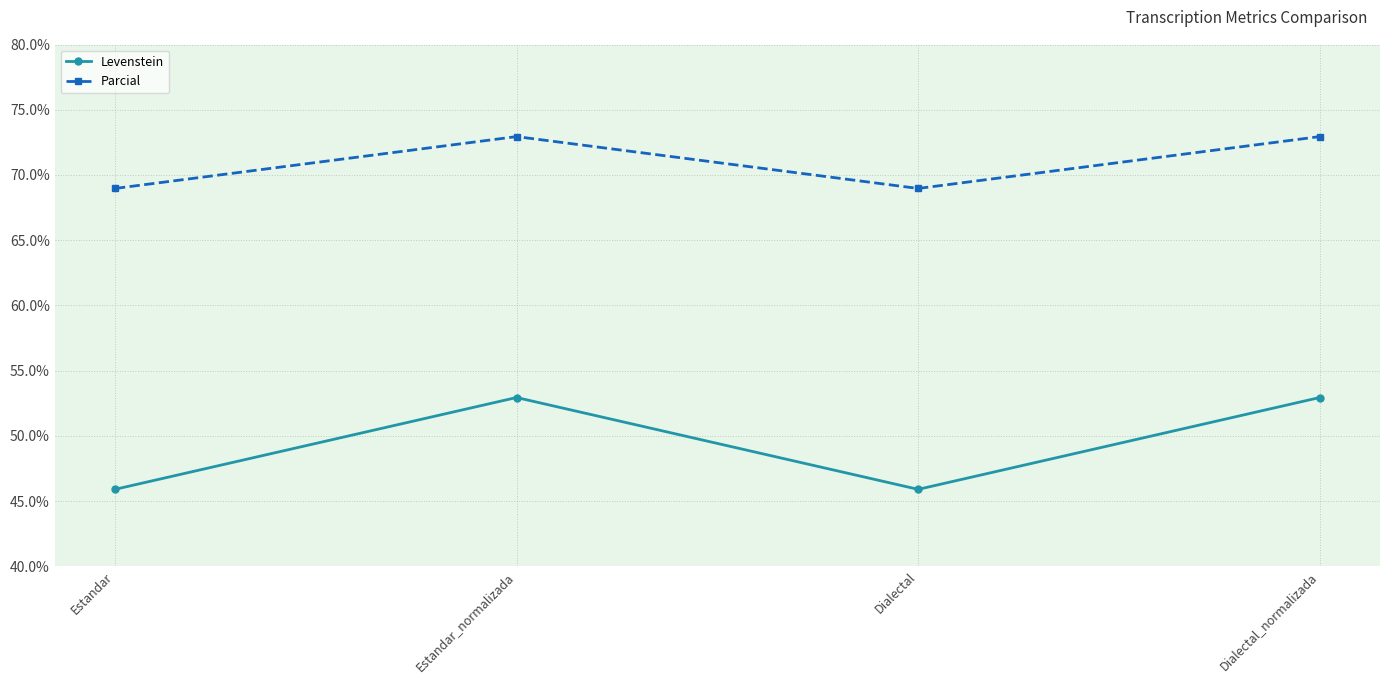

What is the label of the 4th point from the right?

Estandar